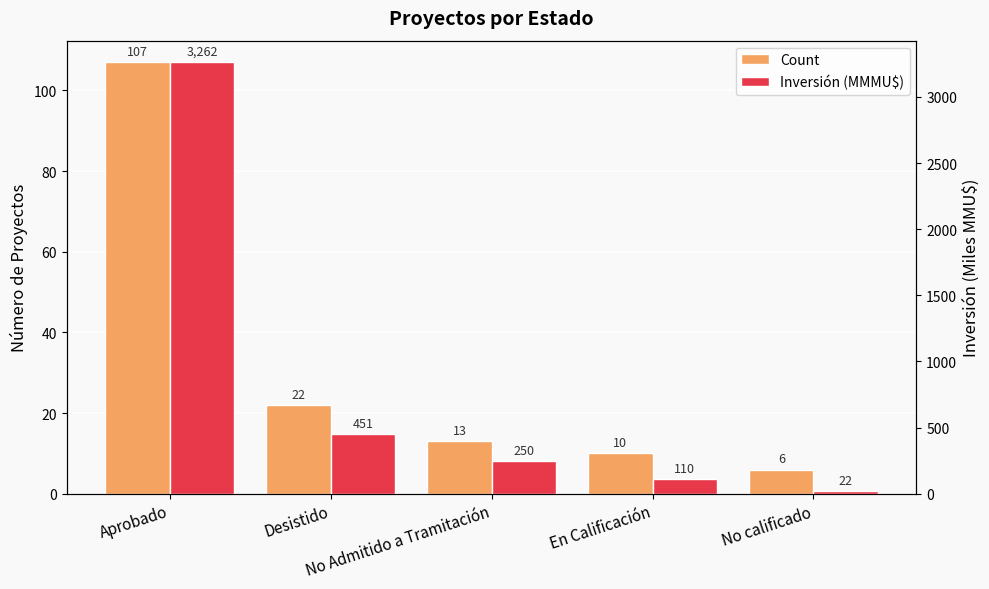

Is the value of Count at No calificado greater than the value of Inversión (MMMU$) at No Admitido a Tramitación?

No